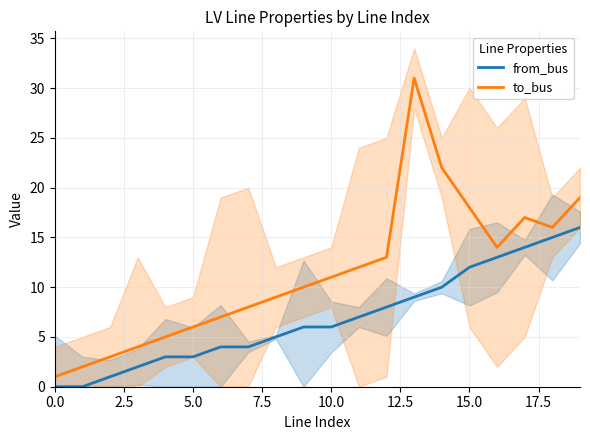

True or false: from_bus and to_bus intersect in this chart.

False